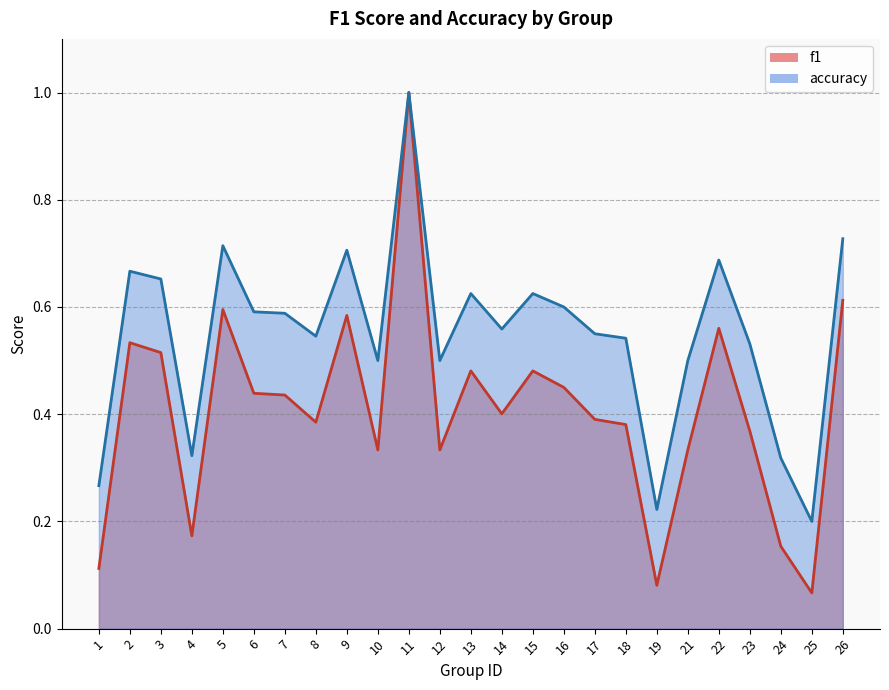

What is the value of the accuracy point at the 4th from the left?

0.3